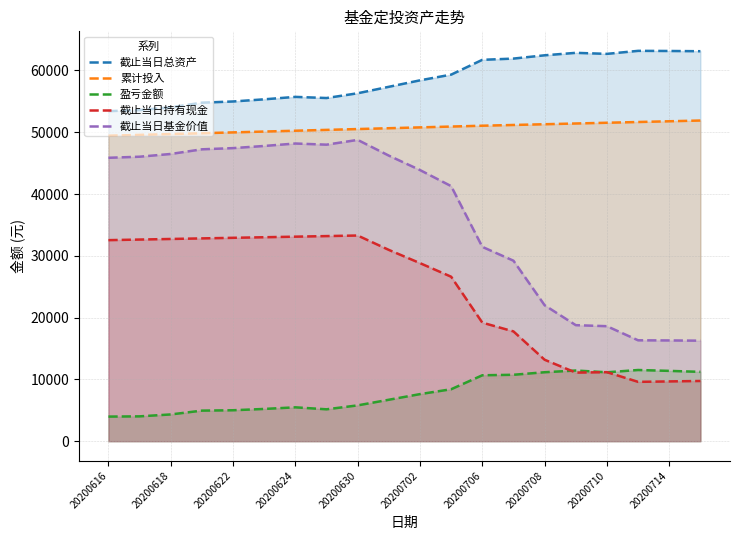

What is the maximum value shown in the chart?

63178.0